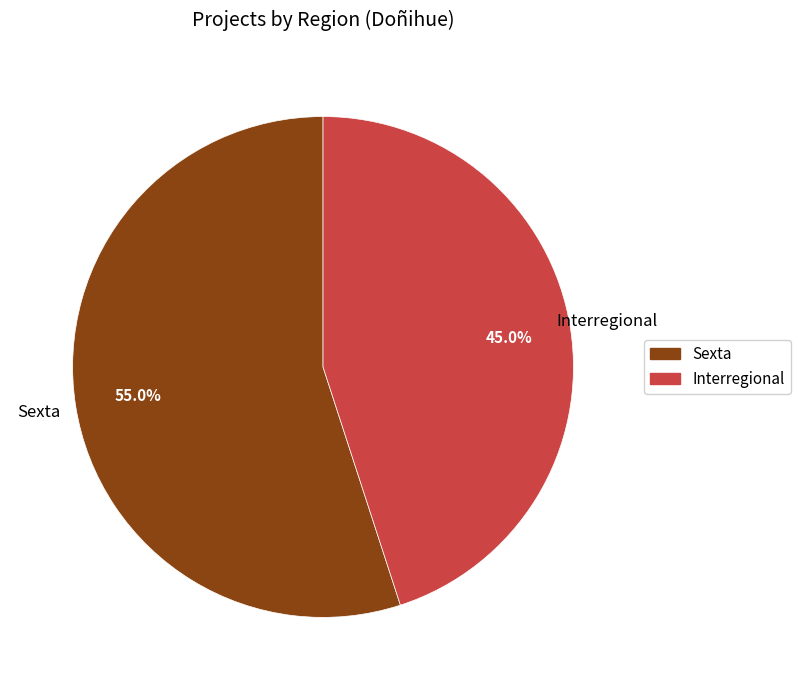

How many slices are in this pie chart?

2